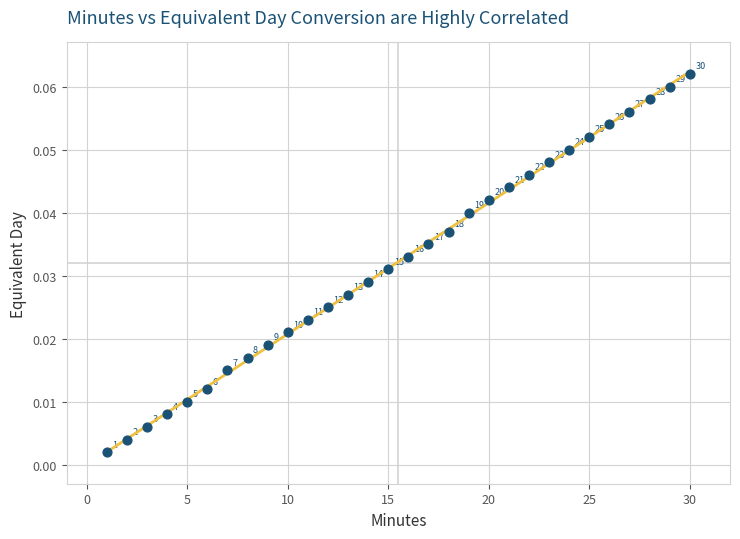

What is the range of X values (max minus min)?

29.0